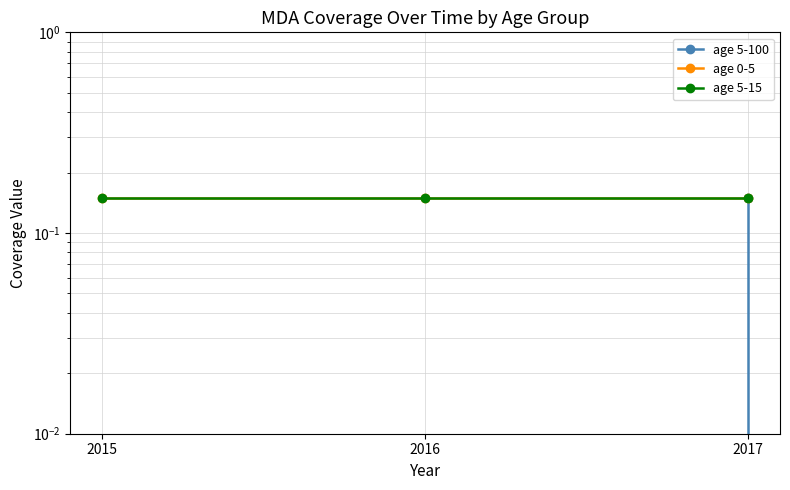

True or false: age 5-15 has a value of 0.1 at 2016.

True